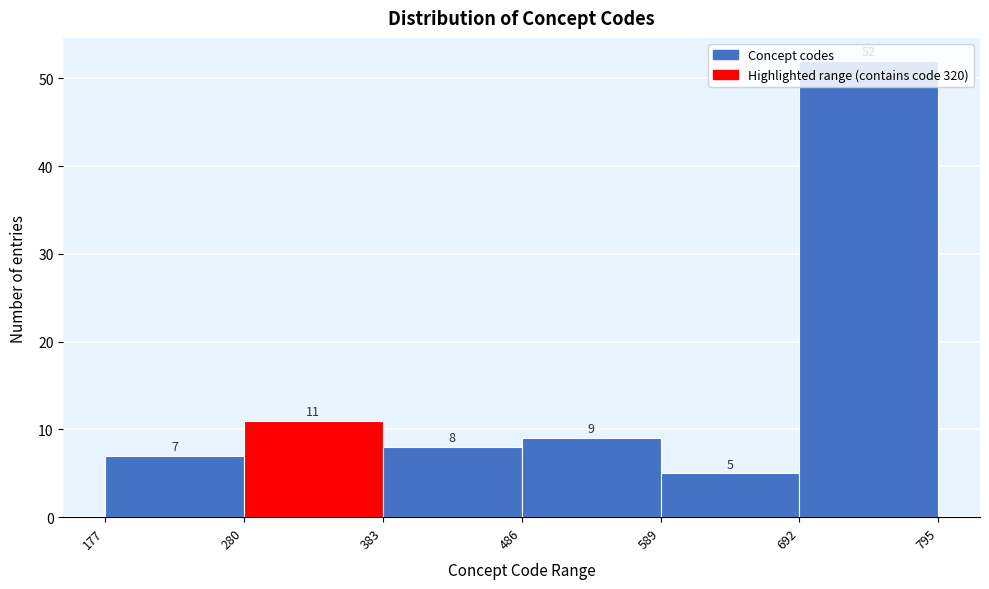

Reading left to right, transcribe this chart: for each bar, give the range it covers on the x-axis and its height.

177 to 280: 7
280 to 383: 11
383 to 486: 8
486 to 589: 9
589 to 692: 5
692 to 795: 52